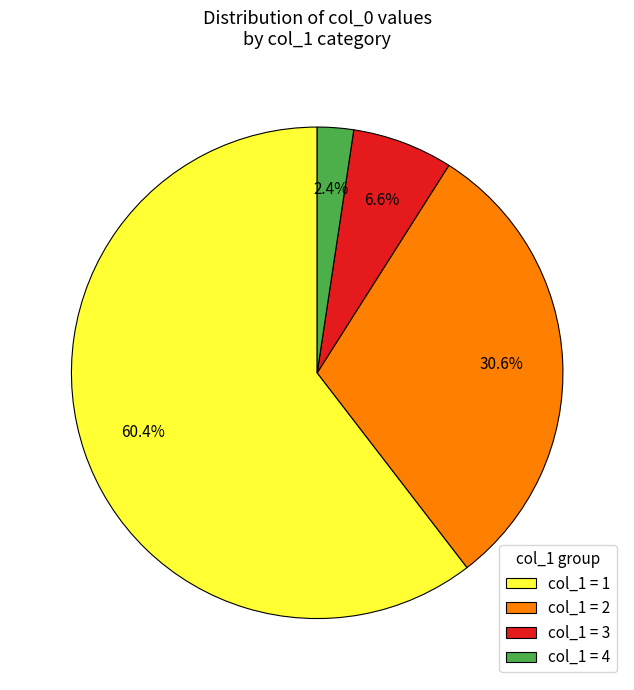

Combined, what portion of the pie is col_1 = 4 and col_1 = 3?

9.0%